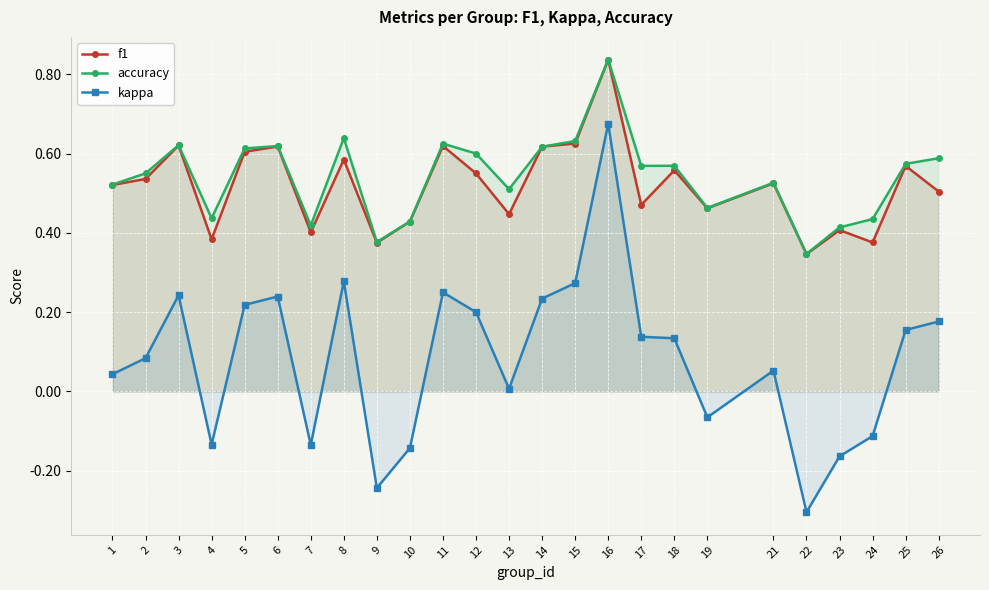

How many data points does each series have?

25